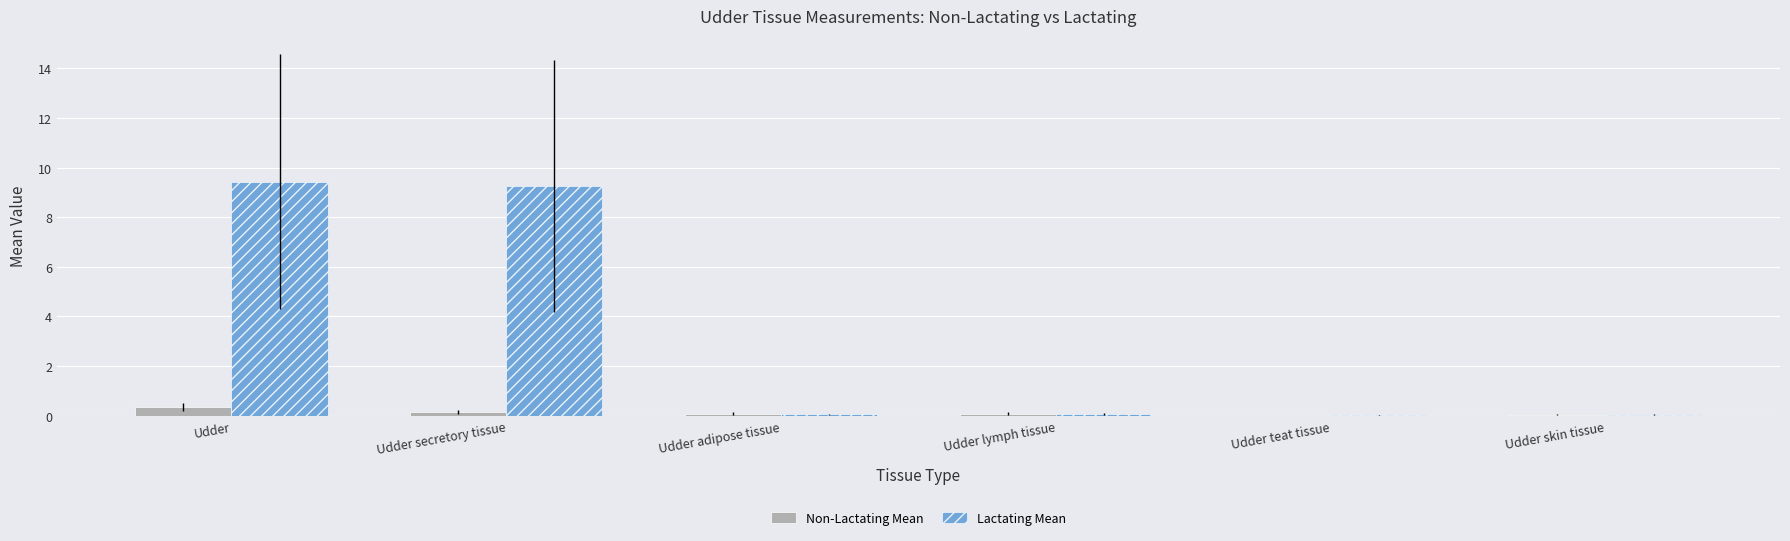

What is the maximum value shown in the chart?

9.4